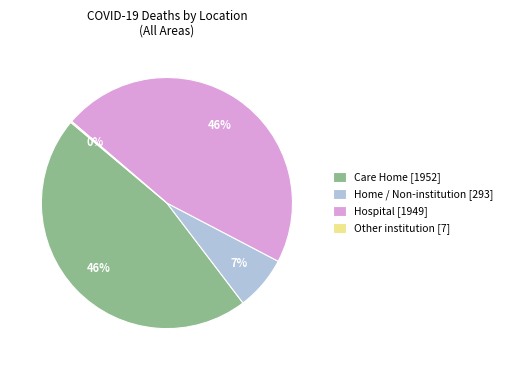

The Care Home [1952] slice represents 34% of the pie. True or false?

False